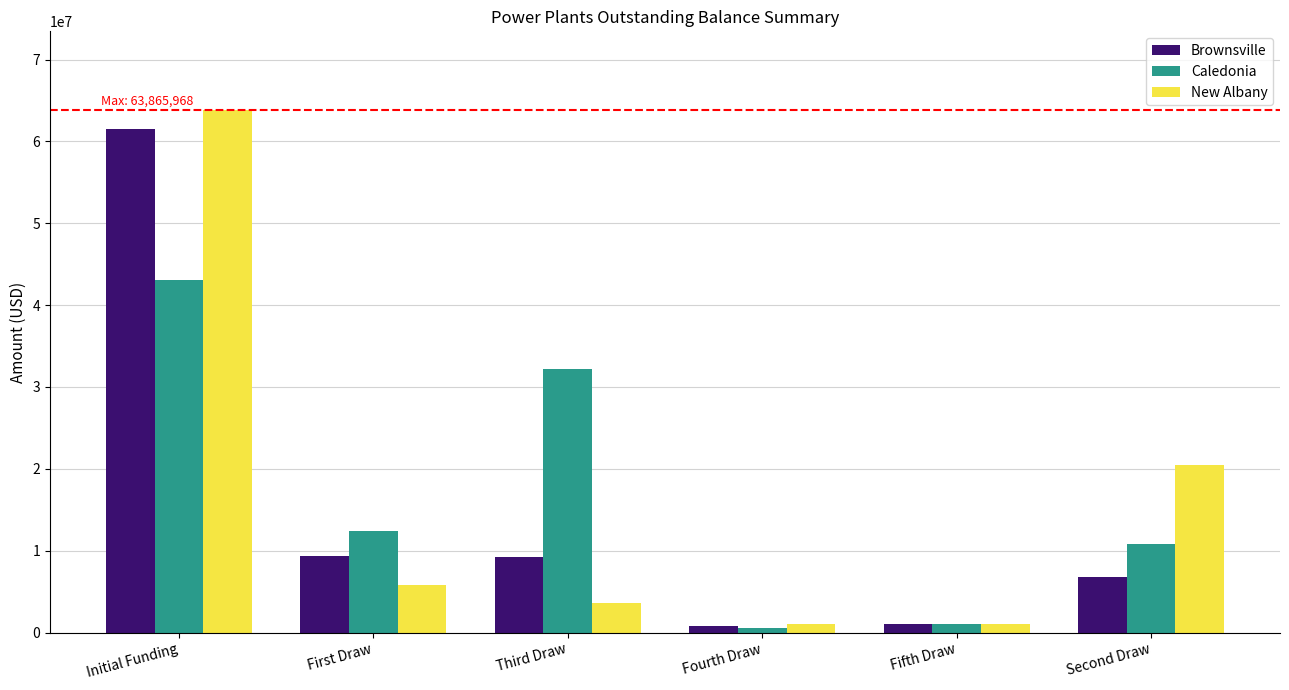

What is the difference between the Brownsville values at Second Draw and Fourth Draw?

6003830